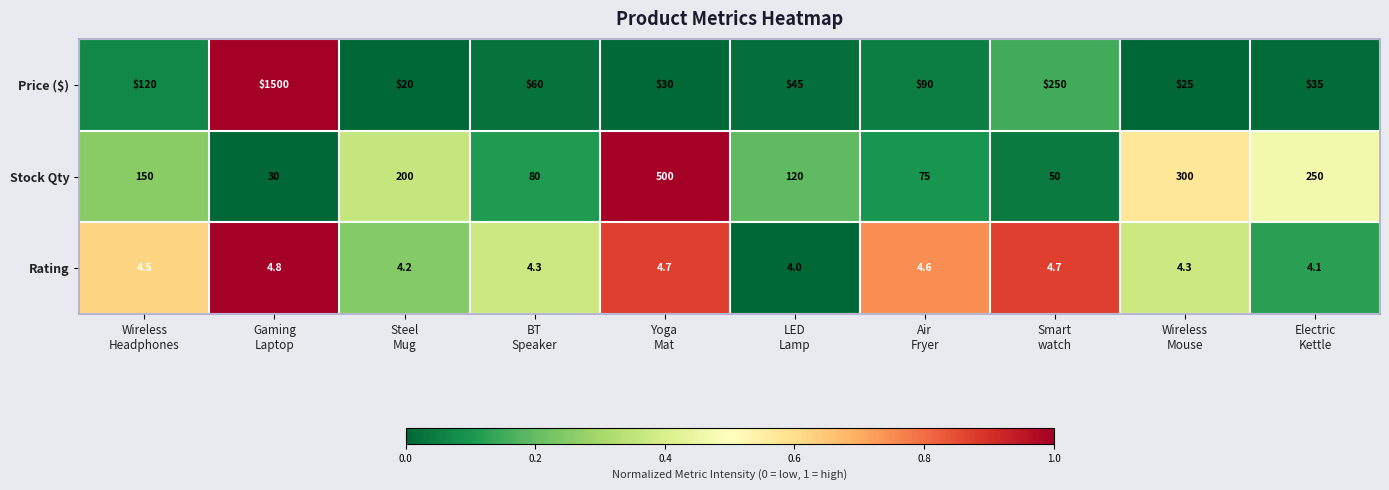

Reading left to right, transcribe all the data shown in this chart.

Price ($): 120.0	1500.0	20.0	60.0	30.0	45.0	90.0	250.0	25.0	35.0
Stock Qty: 150.0	30.0	200.0	80.0	500.0	120.0	75.0	50.0	300.0	250.0
Rating: 4.5	4.8	4.2	4.3	4.7	4.0	4.6	4.7	4.3	4.1